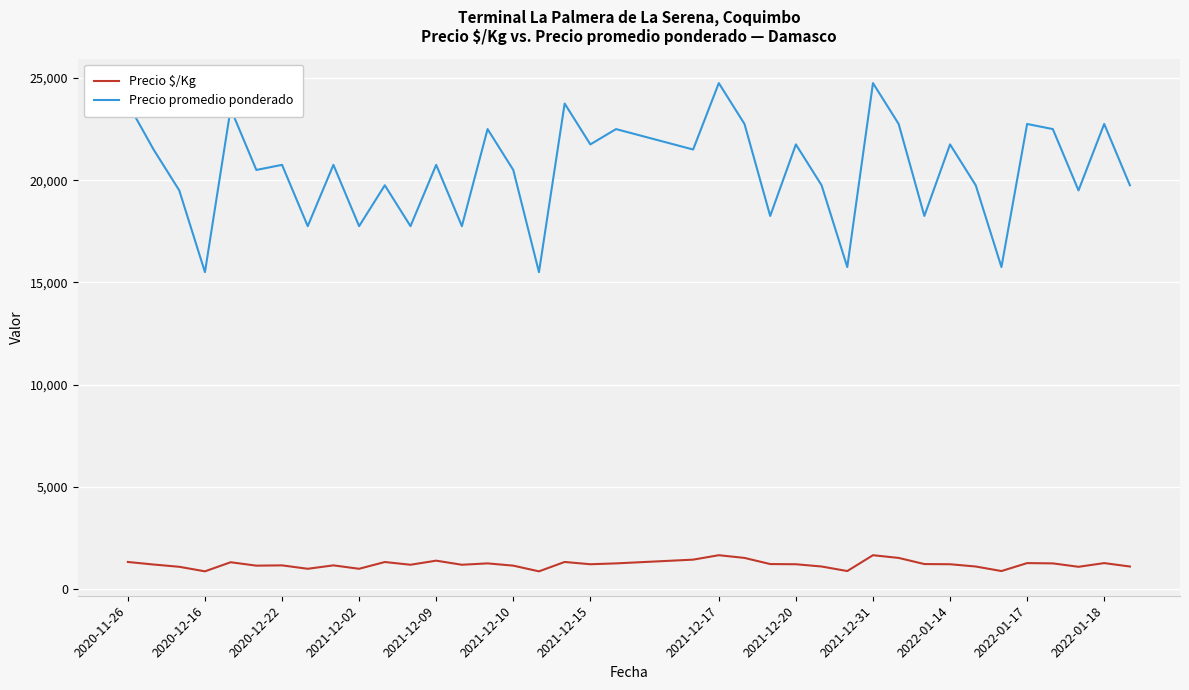

Which series has the largest total across all categories?

Precio promedio ponderado